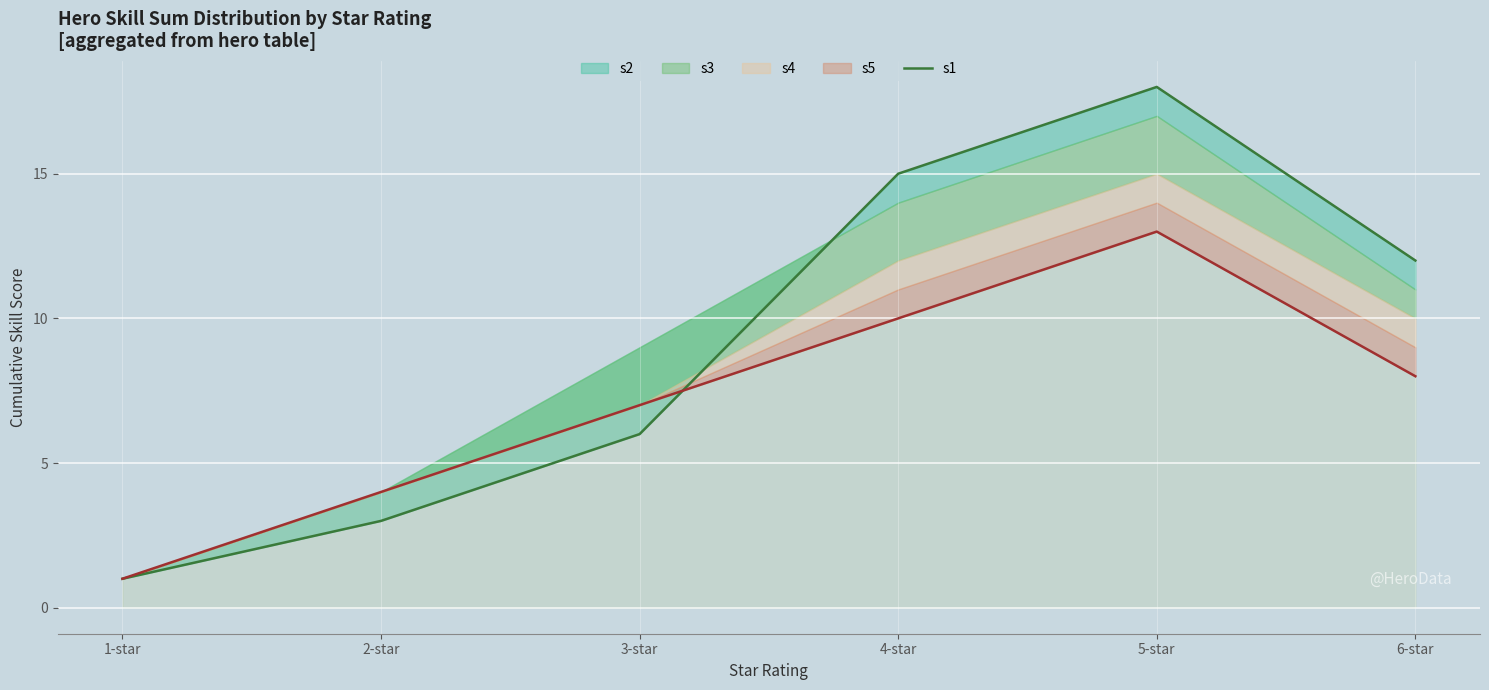

Which label corresponds to the largest value in the chart?

5-star